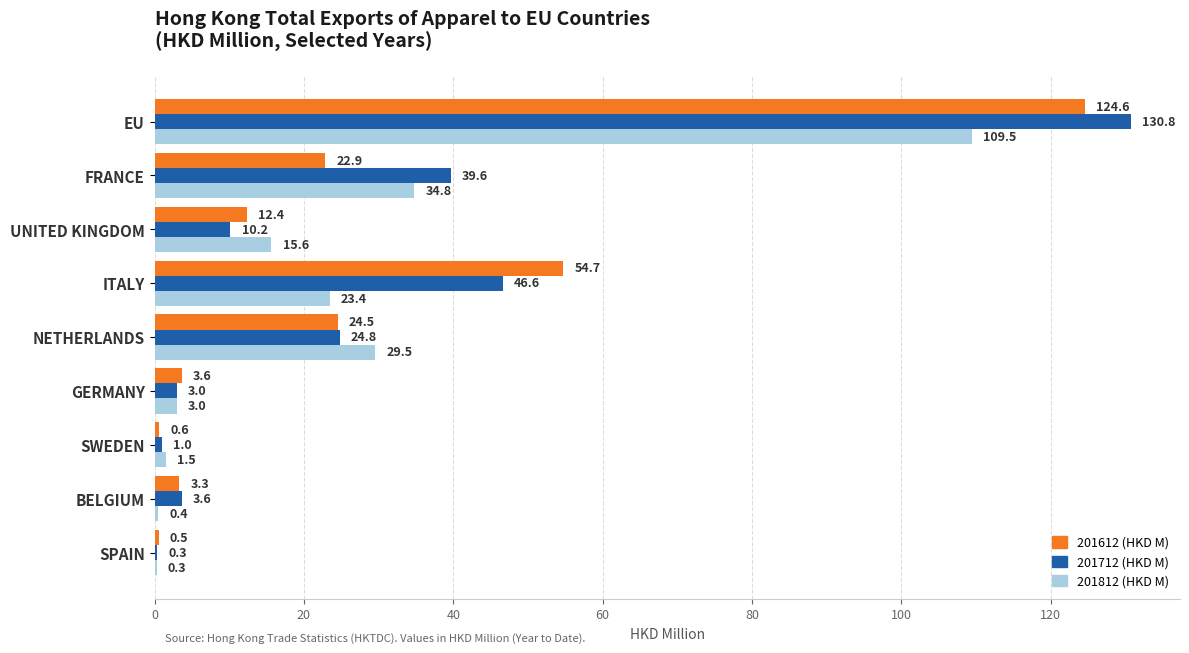

At which category is the sum across all series the highest?

EU